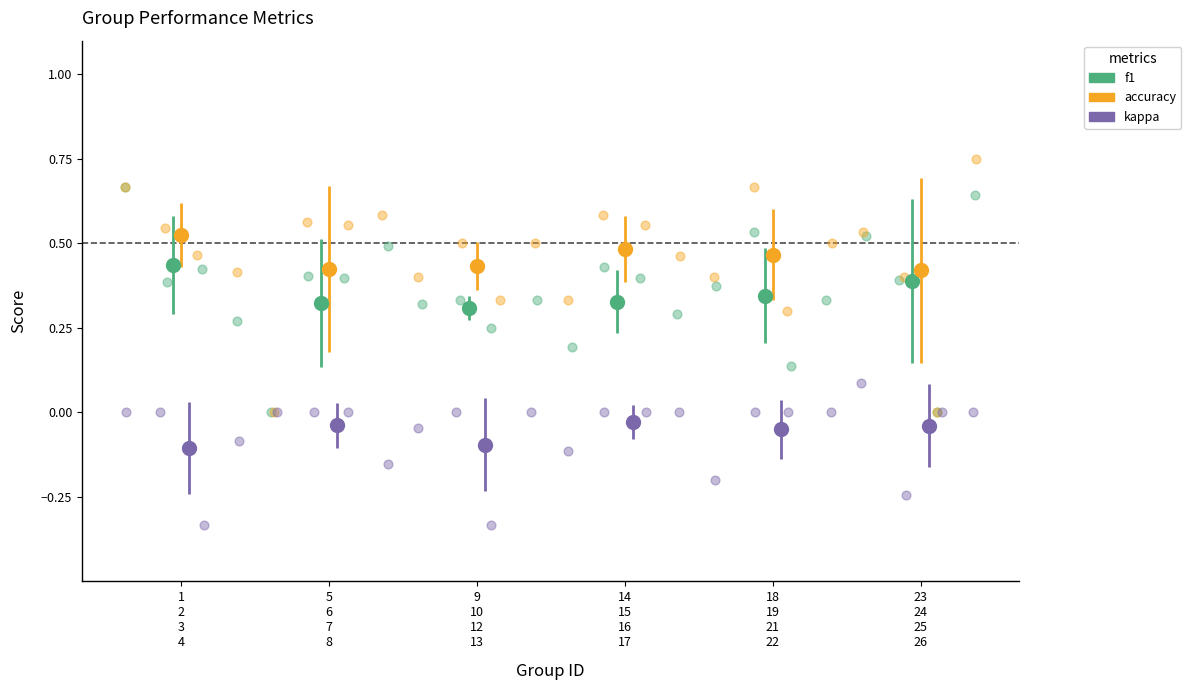

What are all the series names shown in the legend?

f1, accuracy, kappa